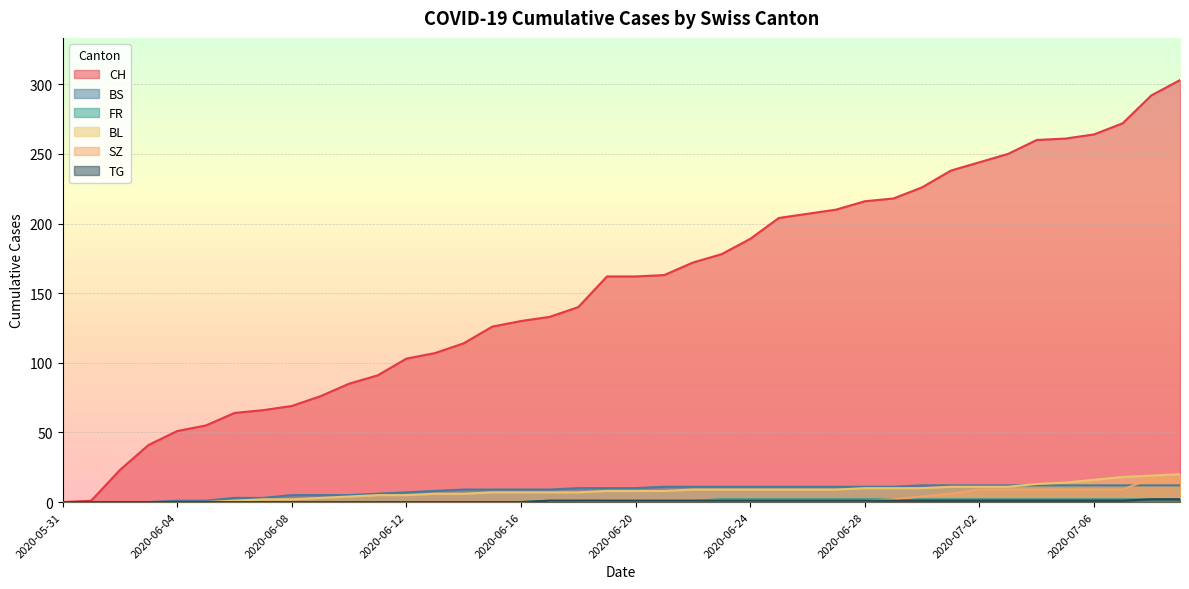

Reading right to left, what are all the values shown in this chart?

CH: 2020-07-09=303	2020-07-08=292	2020-07-07=272	2020-07-06=264	2020-07-05=261	2020-07-04=260	2020-07-03=250	2020-07-02=244	2020-07-01=238	2020-06-30=226	2020-06-29=218	2020-06-28=216	2020-06-27=210	2020-06-26=207	2020-06-25=204	2020-06-24=189	2020-06-23=178	2020-06-22=172	2020-06-21=163	2020-06-20=162	2020-06-19=162	2020-06-18=140	2020-06-17=133	2020-06-16=130	2020-06-15=126	2020-06-14=114	2020-06-13=107	2020-06-12=103	2020-06-11=91	2020-06-10=85	2020-06-09=76	2020-06-08=69	2020-06-07=66	2020-06-06=64	2020-06-05=55	2020-06-04=51	2020-06-03=41	2020-06-02=23	2020-06-01=1	2020-05-31=0
BS: 2020-07-09=12	2020-07-08=12	2020-07-07=12	2020-07-06=12	2020-07-05=12	2020-07-04=12	2020-07-03=12	2020-07-02=12	2020-07-01=12	2020-06-30=12	2020-06-29=11	2020-06-28=11	2020-06-27=11	2020-06-26=11	2020-06-25=11	2020-06-24=11	2020-06-23=11	2020-06-22=11	2020-06-21=11	2020-06-20=10	2020-06-19=10	2020-06-18=10	2020-06-17=9	2020-06-16=9	2020-06-15=9	2020-06-14=9	2020-06-13=8	2020-06-12=7	2020-06-11=6	2020-06-10=5	2020-06-09=5	2020-06-08=5	2020-06-07=3	2020-06-06=3	2020-06-05=1	2020-06-04=1	2020-06-03=0	2020-06-02=0	2020-06-01=0	2020-05-31=0
FR: 2020-07-09=2	2020-07-08=2	2020-07-07=2	2020-07-06=2	2020-07-05=2	2020-07-04=2	2020-07-03=2	2020-07-02=2	2020-07-01=2	2020-06-30=2	2020-06-29=2	2020-06-28=2	2020-06-27=2	2020-06-26=2	2020-06-25=2	2020-06-24=2	2020-06-23=2	2020-06-22=1	2020-06-21=1	2020-06-20=1	2020-06-19=1	2020-06-18=1	2020-06-17=1	2020-06-16=0	2020-06-15=0	2020-06-14=0	2020-06-13=0	2020-06-12=0	2020-06-11=0	2020-06-10=0	2020-06-09=0	2020-06-08=0	2020-06-07=0	2020-06-06=0	2020-06-05=0	2020-06-04=0	2020-06-03=0	2020-06-02=0	2020-06-01=0	2020-05-31=0
BL: 2020-07-09=20	2020-07-08=19	2020-07-07=18	2020-07-06=16	2020-07-05=14	2020-07-04=13	2020-07-03=11	2020-07-02=11	2020-07-01=11	2020-06-30=10	2020-06-29=10	2020-06-28=10	2020-06-27=9	2020-06-26=9	2020-06-25=9	2020-06-24=9	2020-06-23=9	2020-06-22=9	2020-06-21=8	2020-06-20=8	2020-06-19=8	2020-06-18=7	2020-06-17=7	2020-06-16=7	2020-06-15=7	2020-06-14=6	2020-06-13=6	2020-06-12=5	2020-06-11=5	2020-06-10=4	2020-06-09=3	2020-06-08=2	2020-06-07=2	2020-06-06=1	2020-06-05=0	2020-06-04=0	2020-06-03=0	2020-06-02=0	2020-06-01=0	2020-05-31=0
SZ: 2020-07-09=17	2020-07-08=17	2020-07-07=9	2020-07-06=9	2020-07-05=9	2020-07-04=9	2020-07-03=9	2020-07-02=9	2020-07-01=6	2020-06-30=4	2020-06-29=2	2020-06-28=1	2020-06-27=1	2020-06-26=1	2020-06-25=1	2020-06-24=1	2020-06-23=1	2020-06-22=1	2020-06-21=1	2020-06-20=1	2020-06-19=1	2020-06-18=0	2020-06-17=0	2020-06-16=0	2020-06-15=0	2020-06-14=0	2020-06-13=0	2020-06-12=0	2020-06-11=0	2020-06-10=0	2020-06-09=0	2020-06-08=0	2020-06-07=0	2020-06-06=0	2020-06-05=0	2020-06-04=0	2020-06-03=0	2020-06-02=0	2020-06-01=0	2020-05-31=0
TG: 2020-07-09=2	2020-07-08=2	2020-07-07=1	2020-07-06=1	2020-07-05=1	2020-07-04=1	2020-07-03=1	2020-07-02=1	2020-07-01=1	2020-06-30=1	2020-06-29=1	2020-06-28=1	2020-06-27=1	2020-06-26=1	2020-06-25=1	2020-06-24=1	2020-06-23=1	2020-06-22=1	2020-06-21=1	2020-06-20=1	2020-06-19=1	2020-06-18=1	2020-06-17=1	2020-06-16=0	2020-06-15=0	2020-06-14=0	2020-06-13=0	2020-06-12=0	2020-06-11=0	2020-06-10=0	2020-06-09=0	2020-06-08=0	2020-06-07=0	2020-06-06=0	2020-06-05=0	2020-06-04=0	2020-06-03=0	2020-06-02=0	2020-06-01=0	2020-05-31=0